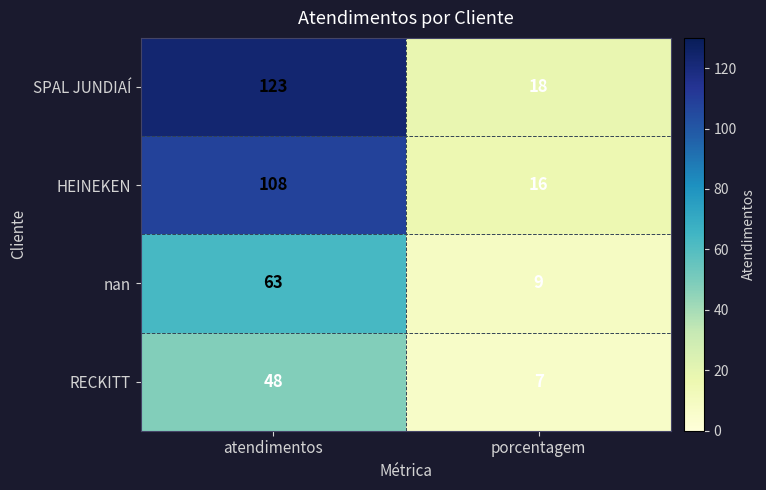

Between atendimentos and porcentagem, which series saw the biggest shift?

SPAL JUNDIAÍ